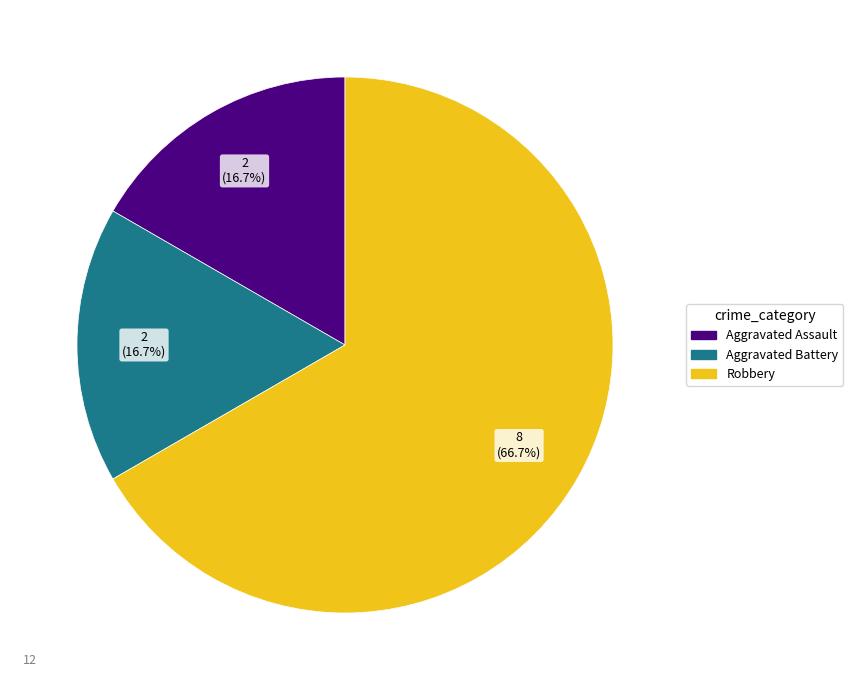

Which category has the biggest portion of the pie?

Robbery